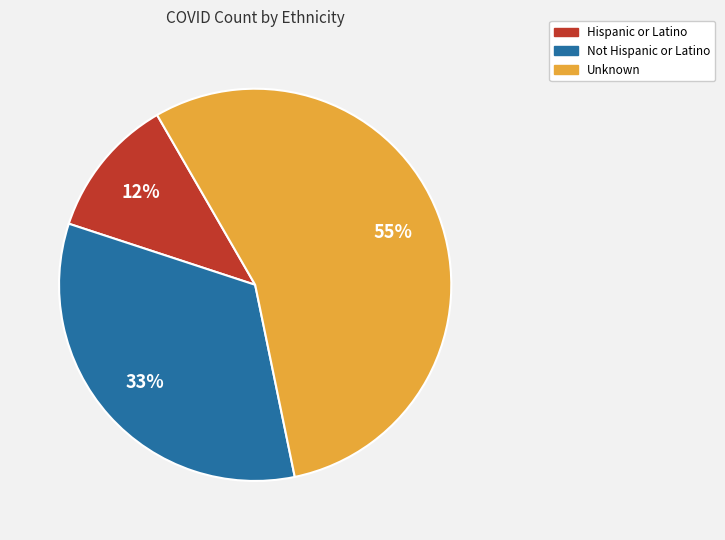

Between Not Hispanic or Latino and Unknown, which is larger?

Unknown